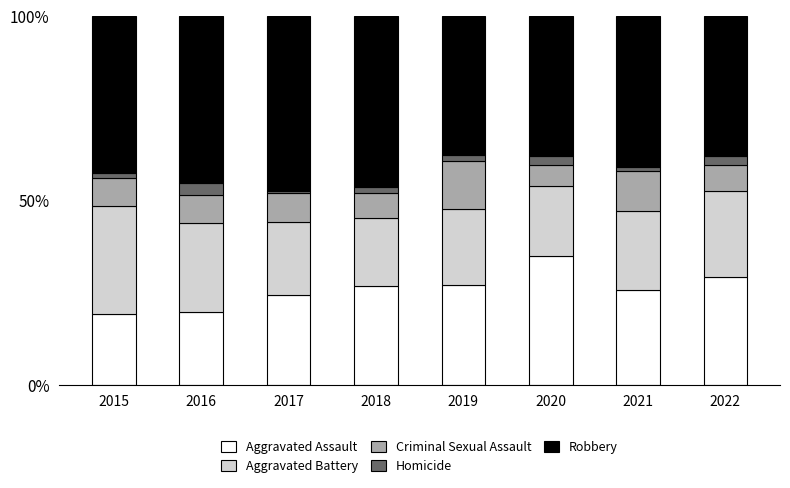

What is the lowest value of the Aggravated Assault series?

19.4